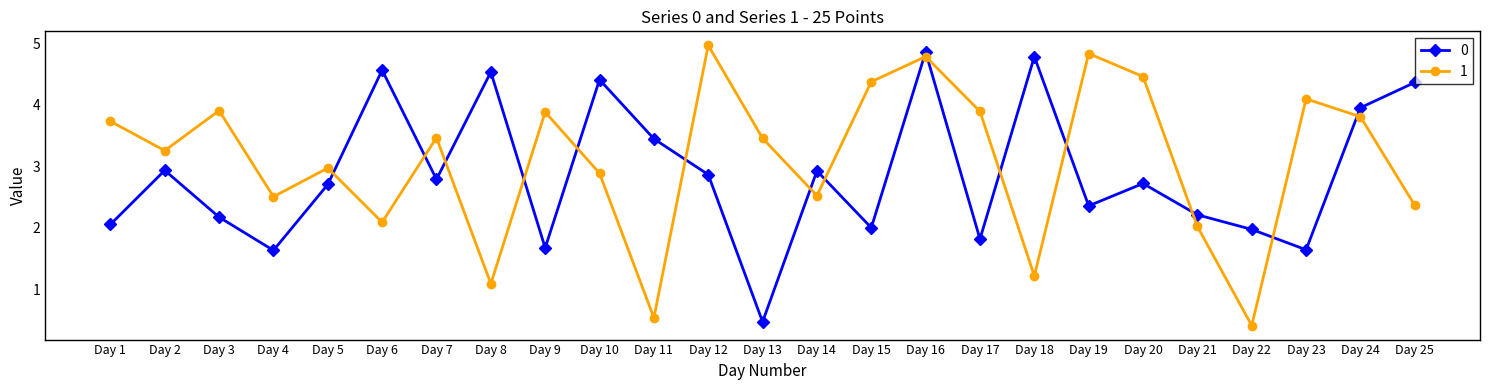

Where do 1 and 0 first cross each other?

Day 5 and Day 6